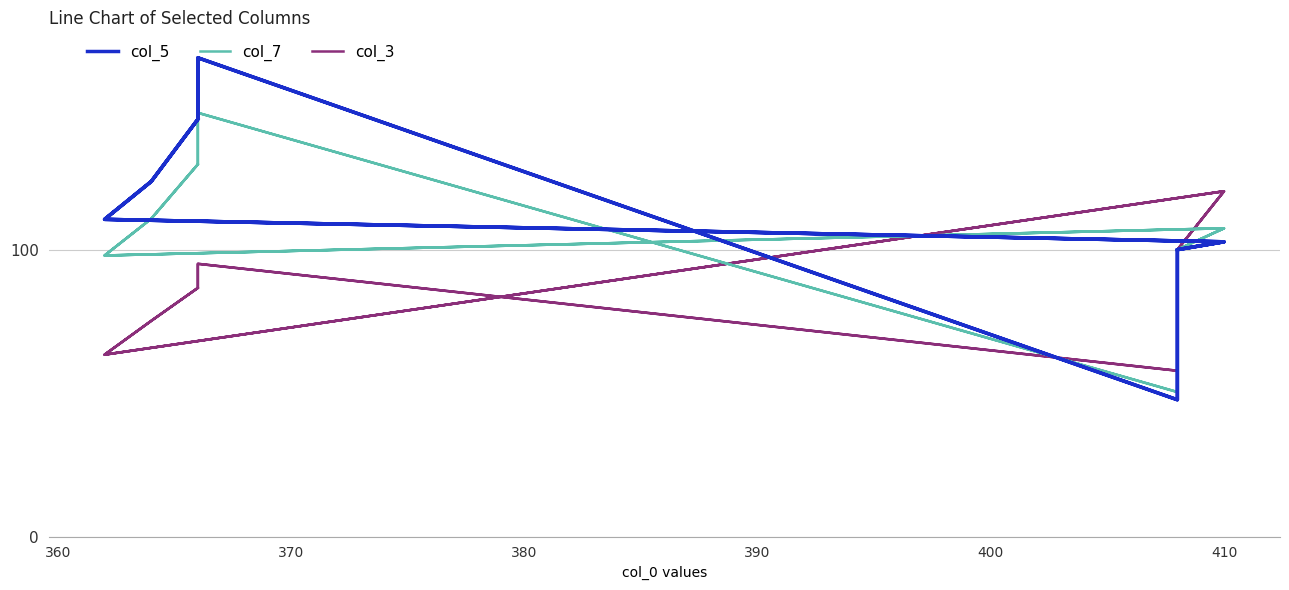

What are all the series names shown in the legend?

col_5, col_7, col_3